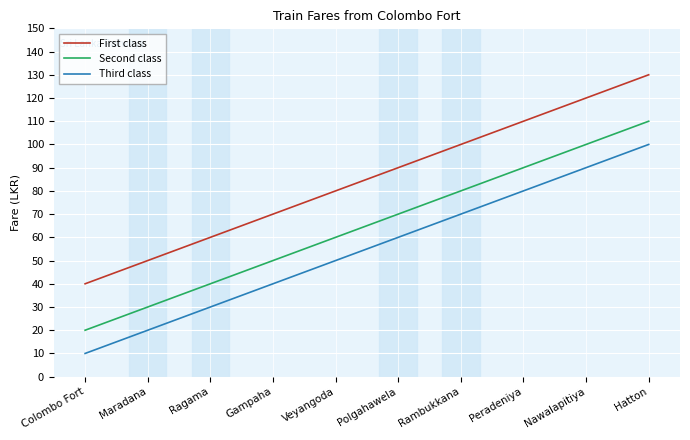

At which label does First class reach its peak?

Hatton